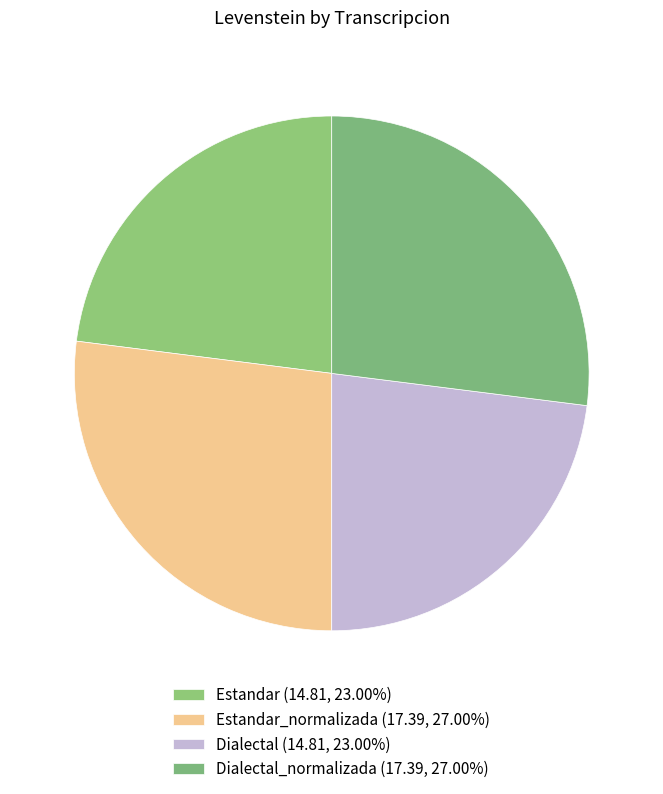

To the nearest percent, what is the difference between the largest and smallest slice percentages?

4%